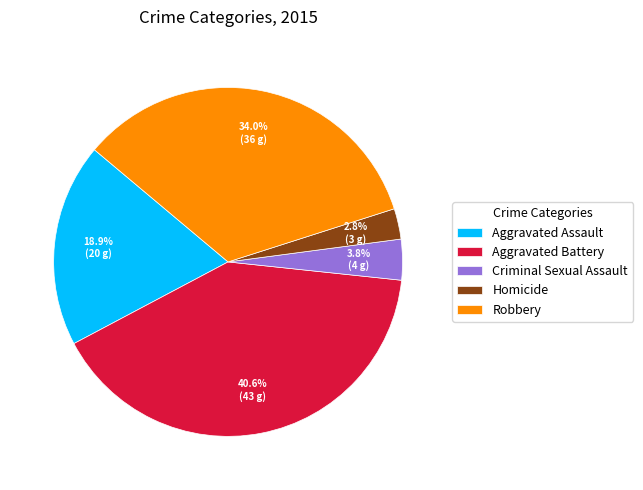

What portion of the pie excludes Aggravated Assault?

81.1%